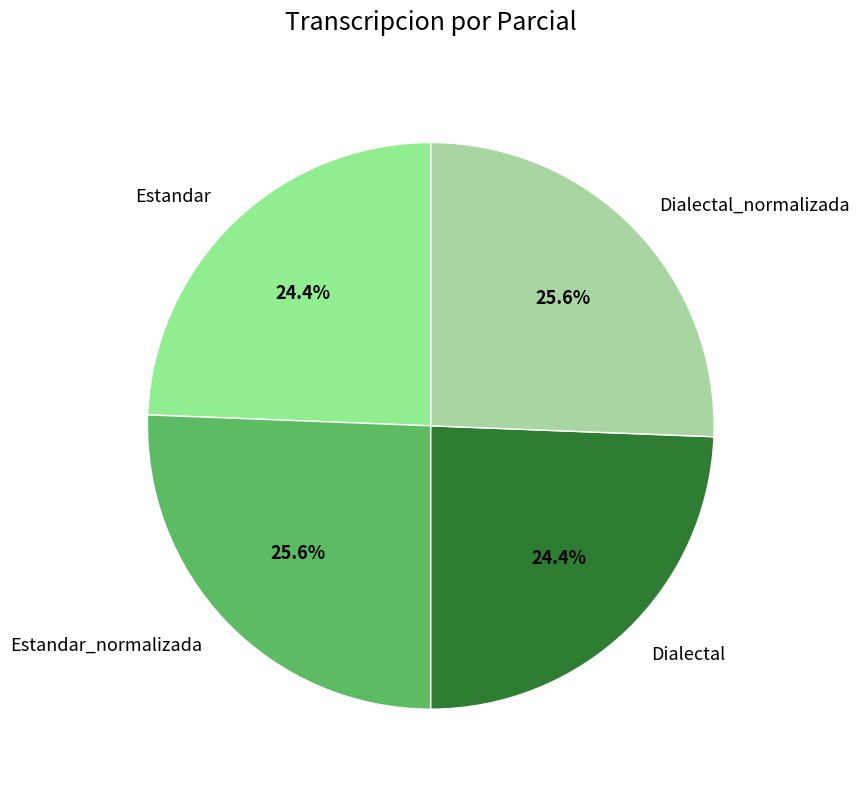

True or false: Dialectal accounts for 18% of the total.

False